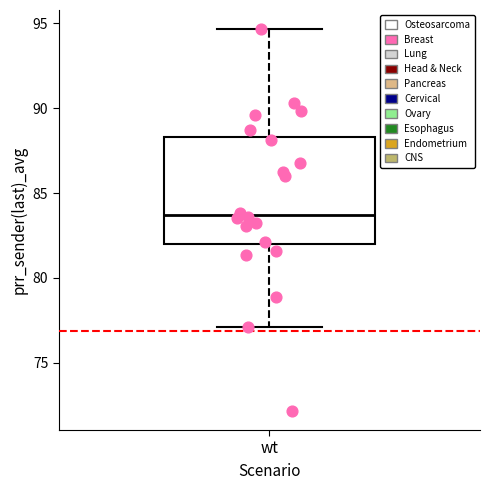

Read this box plot against the y-axis: the position of the median line, the range covered by the box, and the ends of both whiskers. The values are not printed on the chart, so give them approximately, as read against the axis.

median 83.5, box 82.0 to 88.5, whiskers 77.0 to 94.5